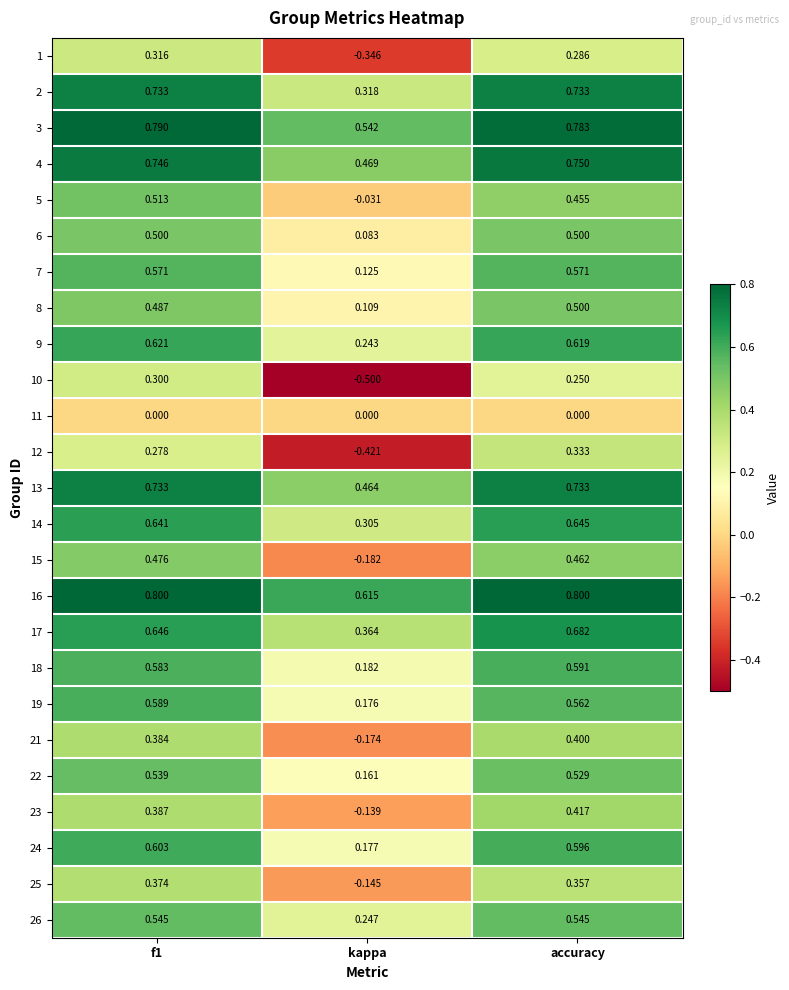

At which label is 15 closest to 0?

kappa